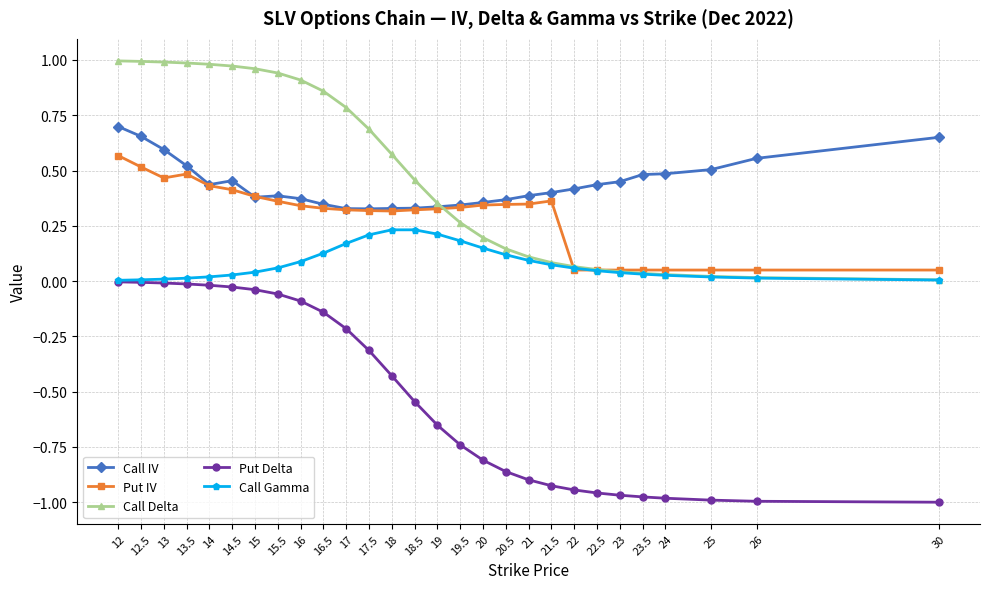

List the series in order of their peak value, lowest first.

Put Delta, Call Gamma, Put IV, Call IV, Call Delta